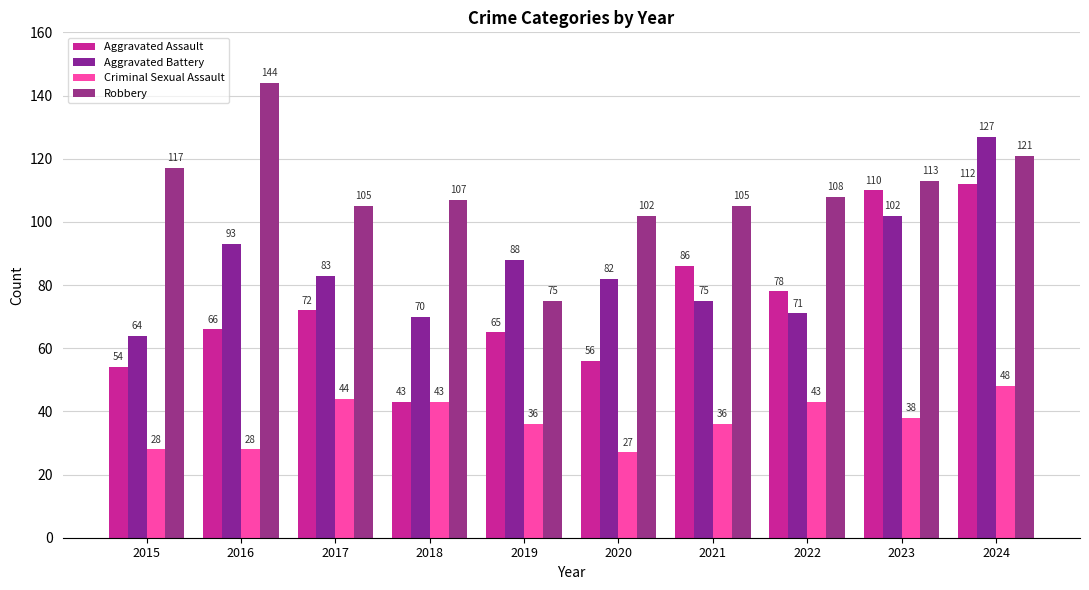

Does the chart contain stacked bars?

No